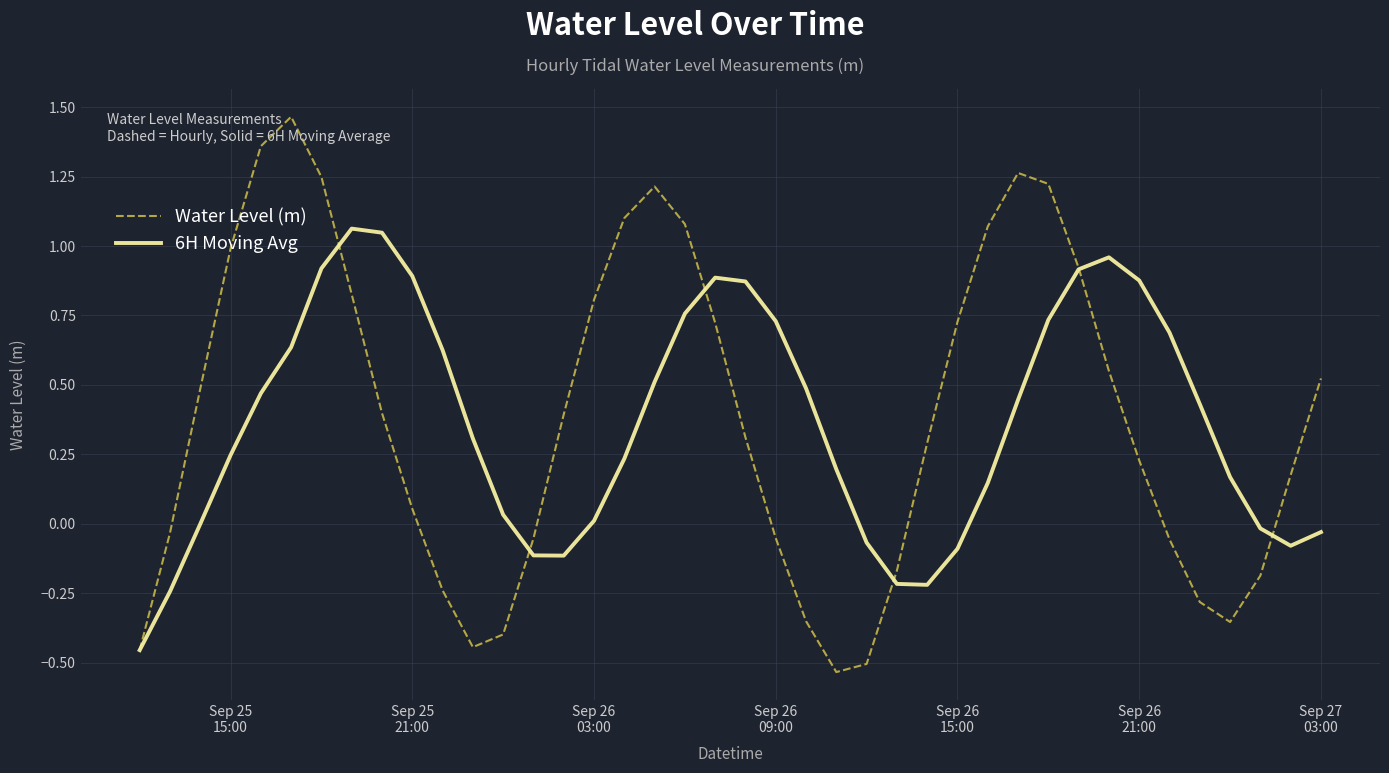

Is the value of 6H Moving Avg at 27 greater than the value of Water Level (m) at 37?

Yes